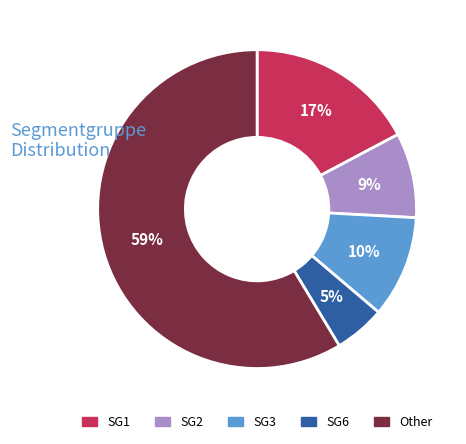

Count the number of slices in the pie.

5